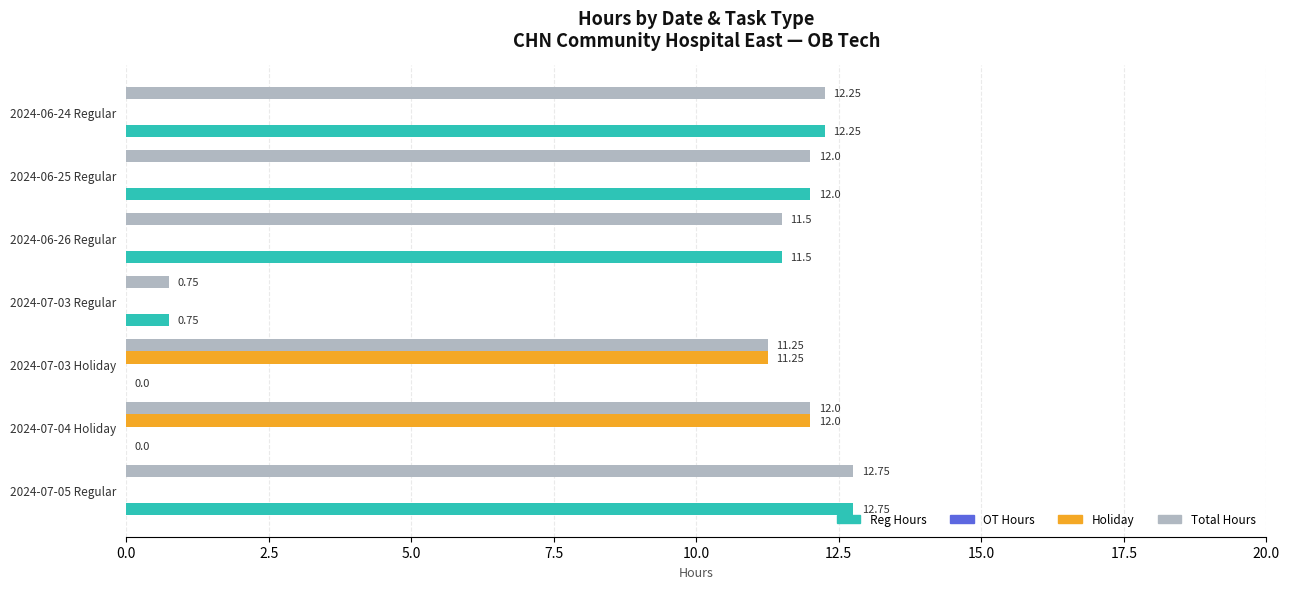

Which series has the largest total across all categories?

Total Hours